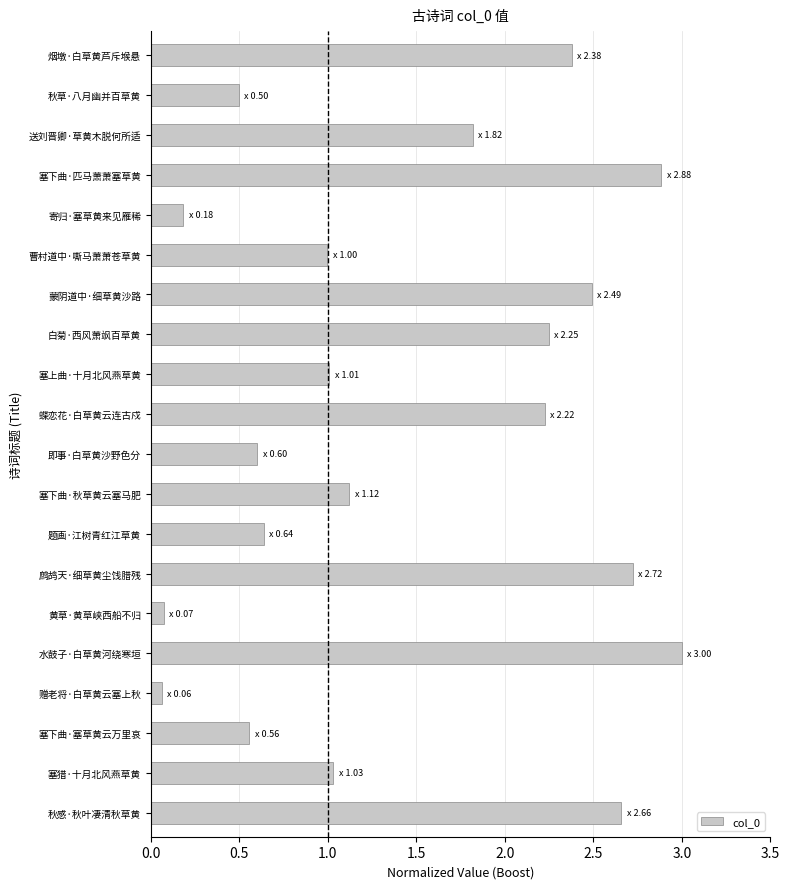

True or false: the data shows 3.0 at 水鼓子·白草黄河绕寒垣.

True